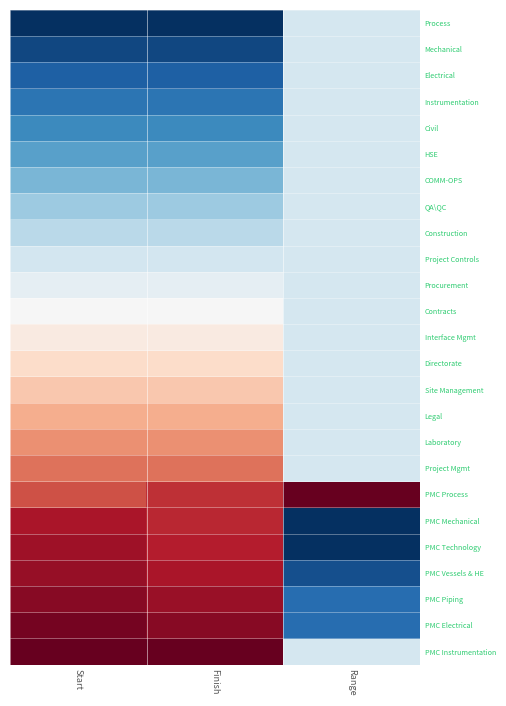

Which has a higher value, Start or Range?

Range